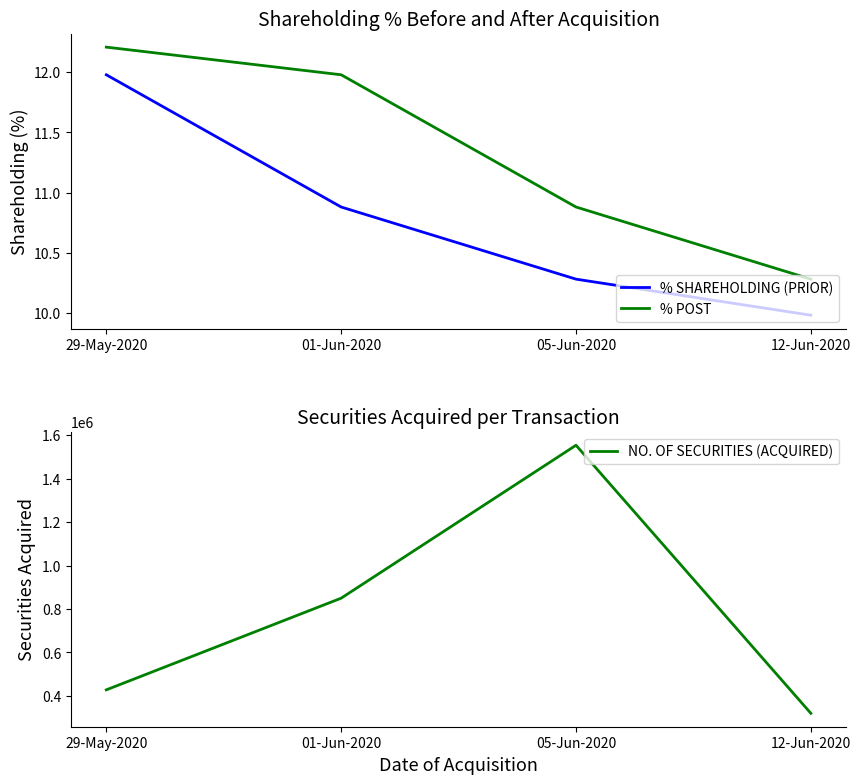

Is this an area chart (filled region under the line)?

No